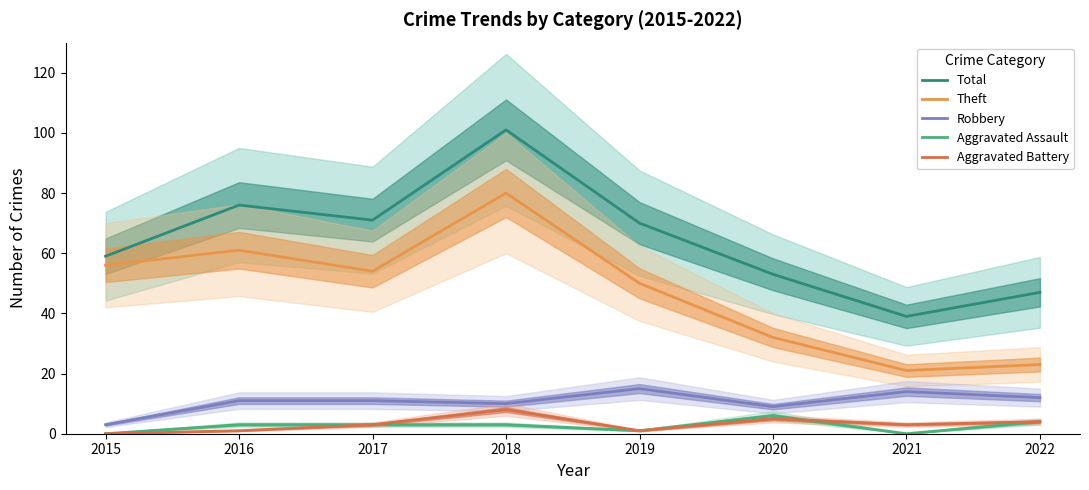

How many interior local peaks does the Total series have?

2